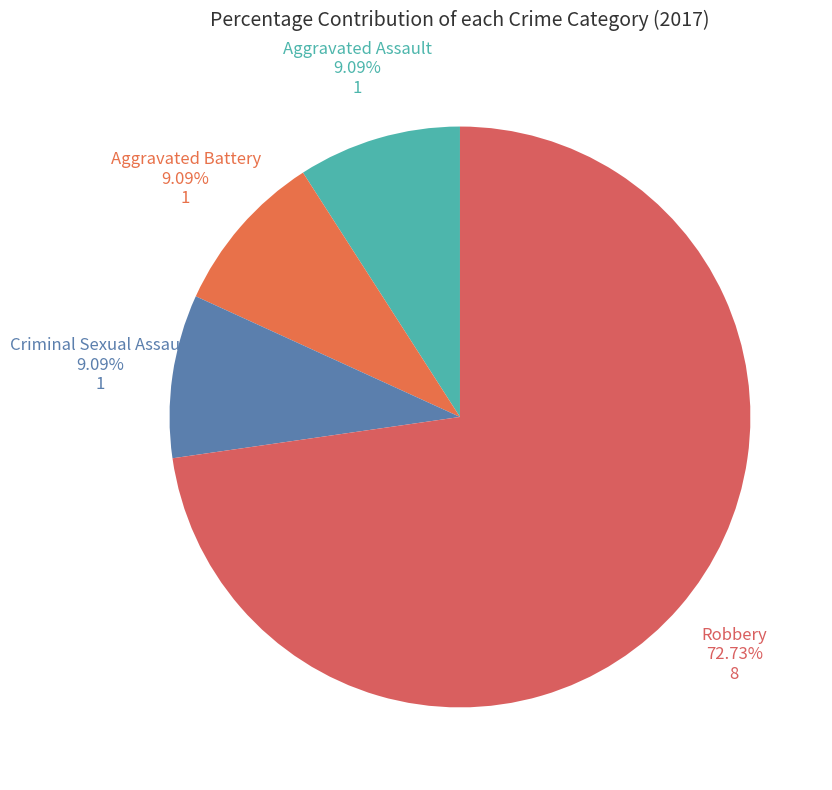

Which slice is the smallest?

Aggravated Assault